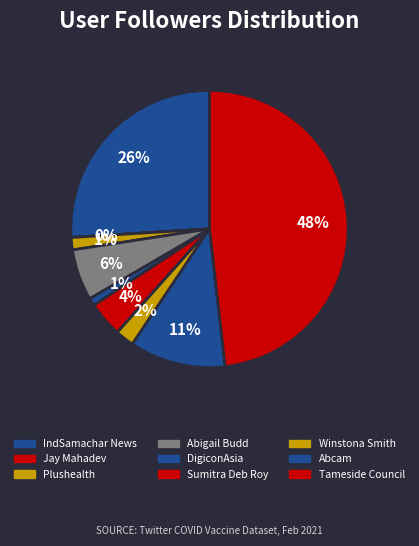

To the nearest percent, what is the average slice percentage?

10%